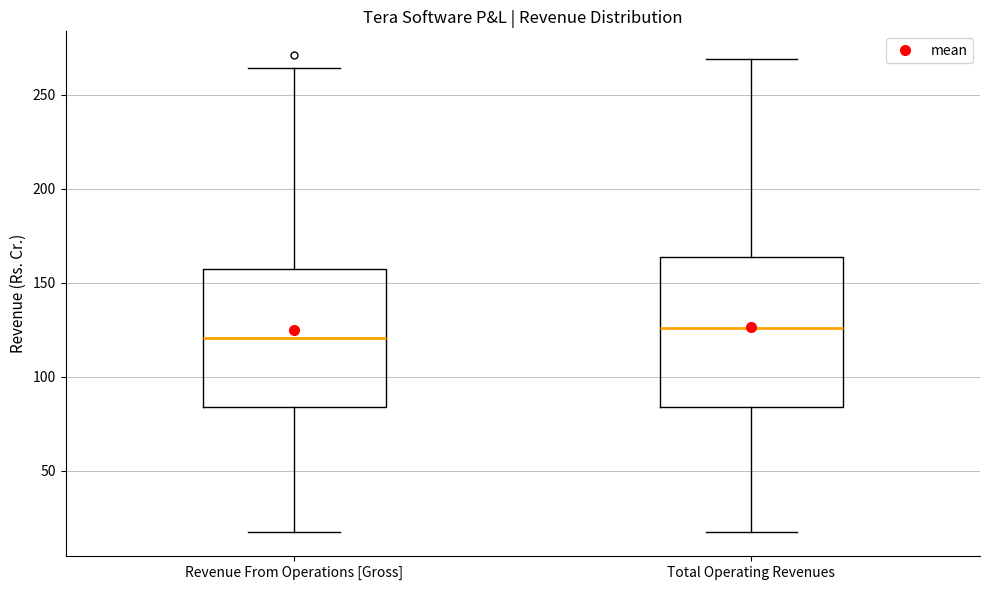

Which box is the tallest, from its lower edge to its upper edge?

Total Operating Revenues